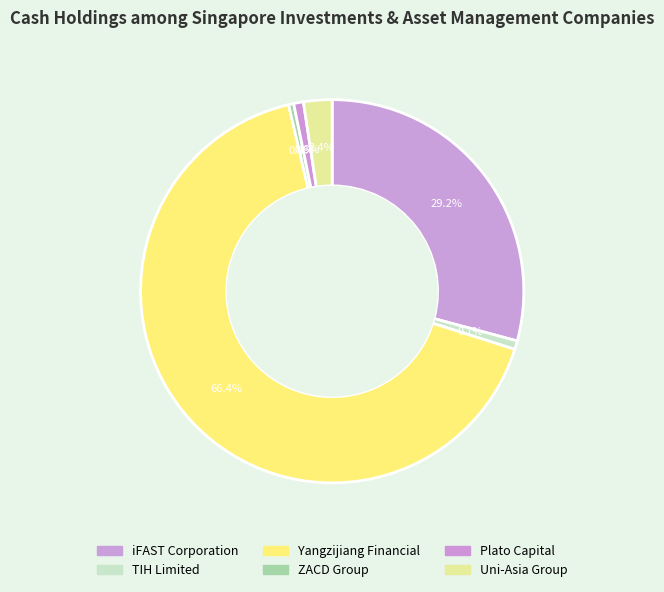

Do TIH Limited and Uni-Asia Group together represent more than half of the pie?

No